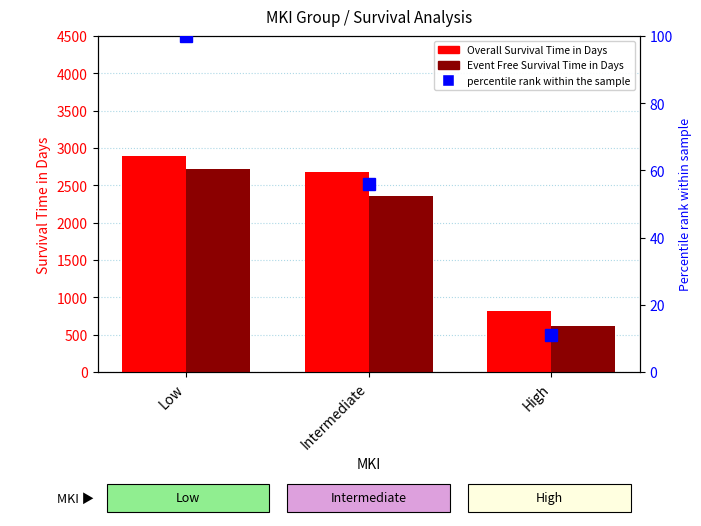

Which series has the widest spread of values?

Event Free Survival Time in Days